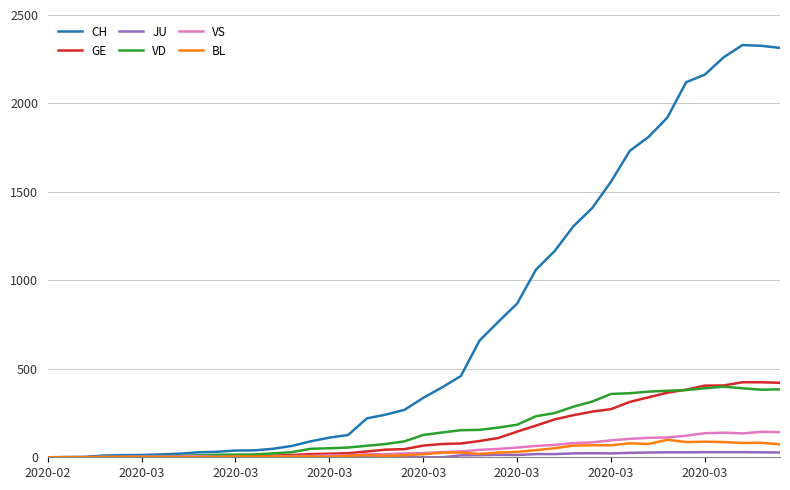

Which series has the largest total across all categories?

CH